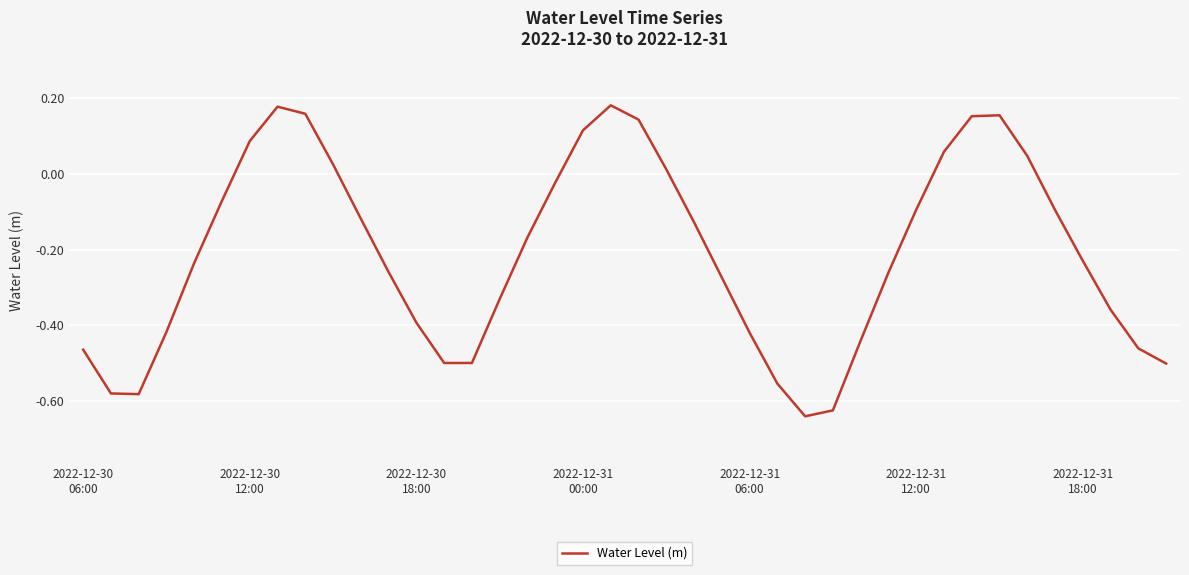

How many lines are shown in the chart?

1